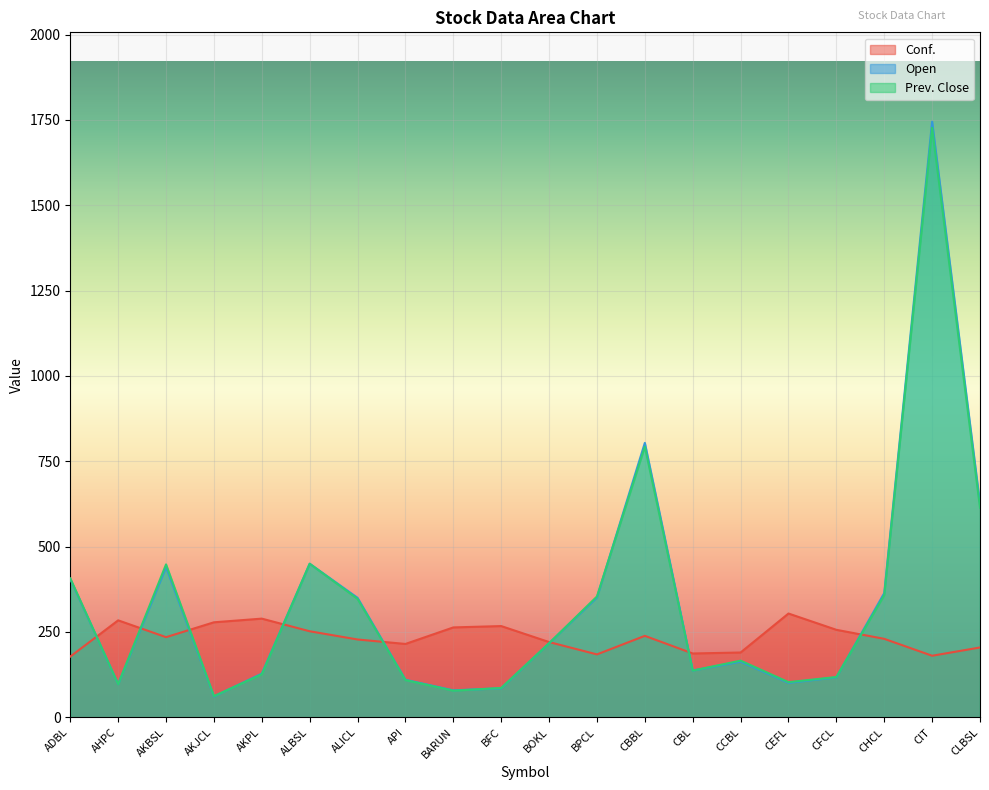

What value does the Conf. series have at AKBSL?

234.8